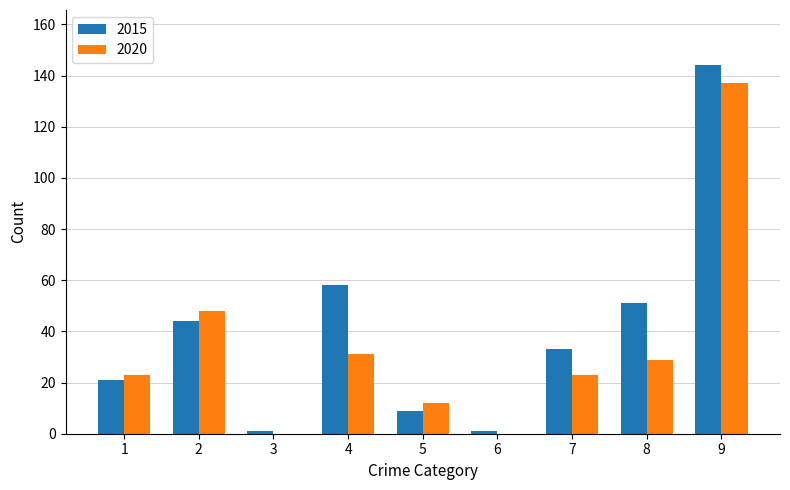

Is it true that 2020 equals 8 at 4?

False